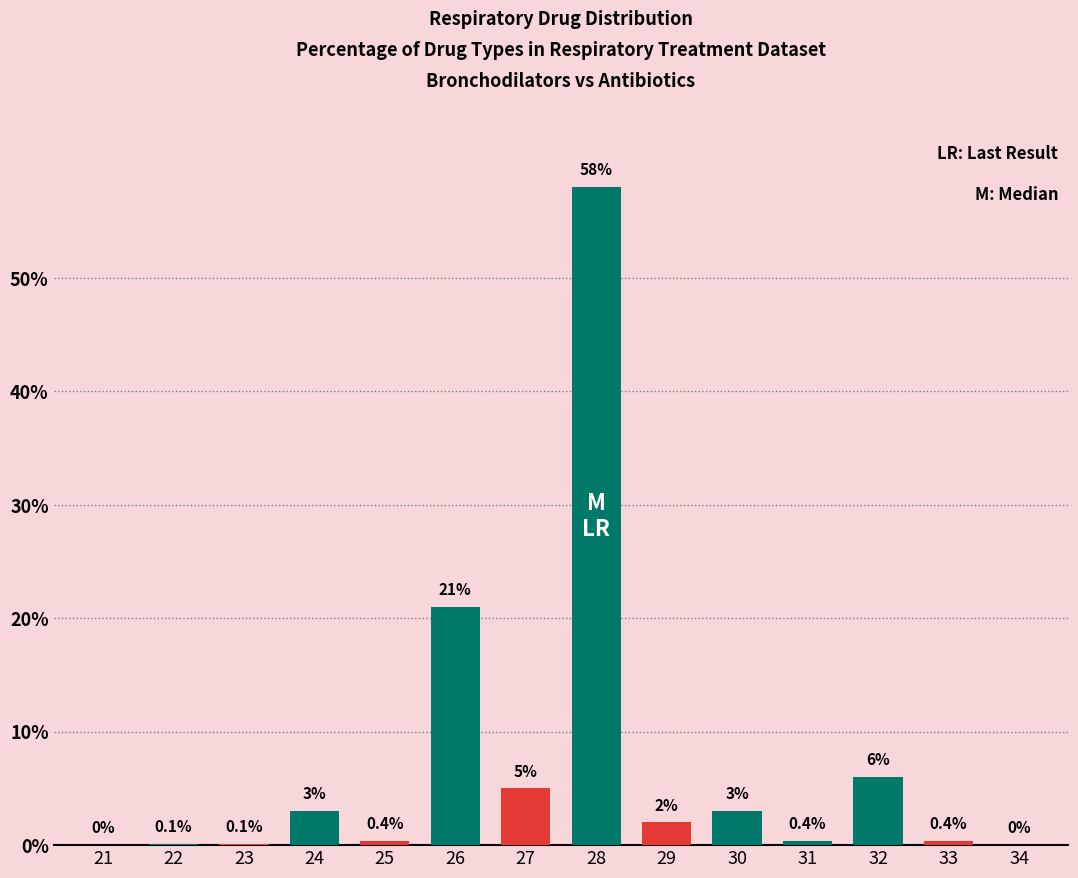

Is it true that Bronchodilators / Guaifenesin equals 0.0 at 23?

False